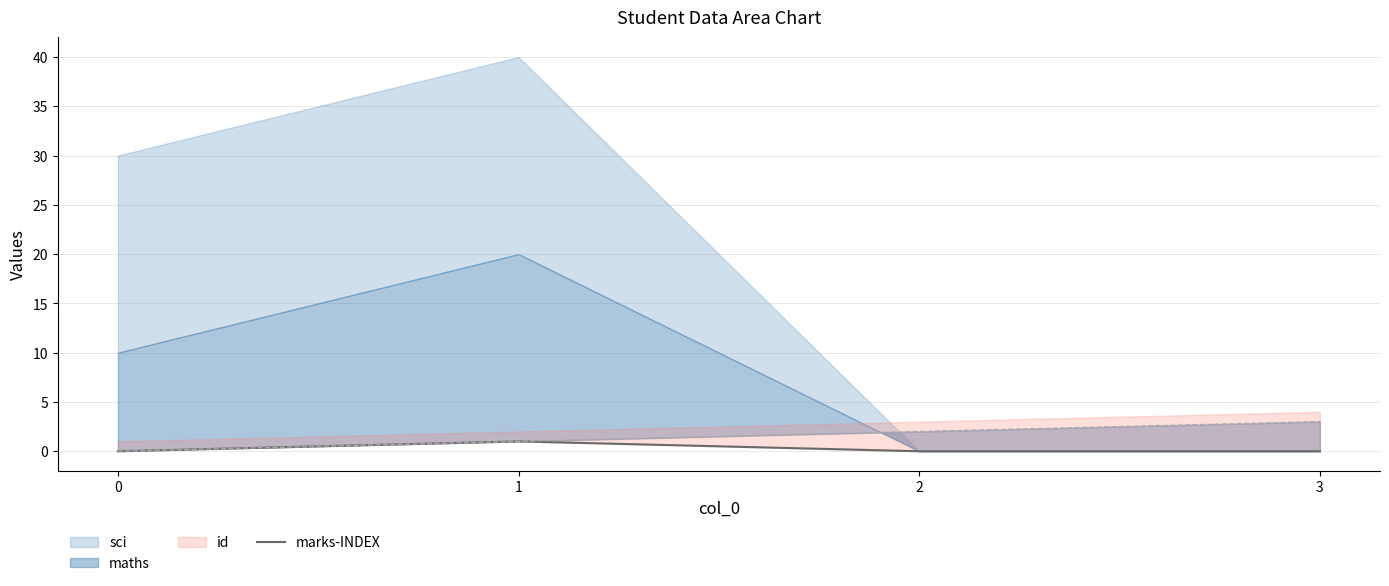

List the labels in order of value, largest first.

1, 0, 2, 3